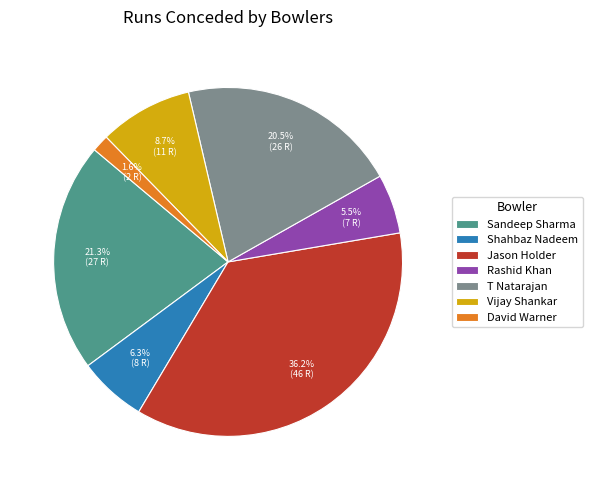

To the nearest percent, what percentage of the pie is Sandeep Sharma?

21%